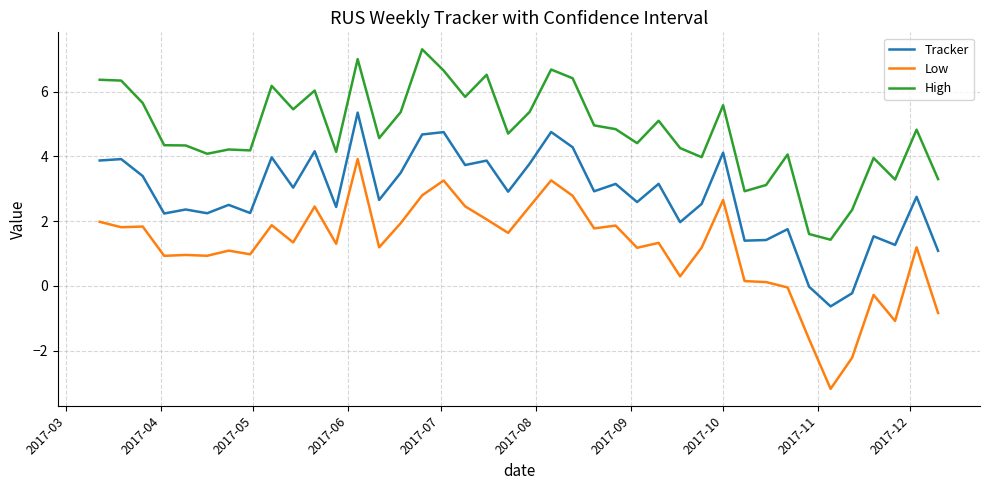

Rank the series by their average value, from highest to lowest.

High, Tracker, Low